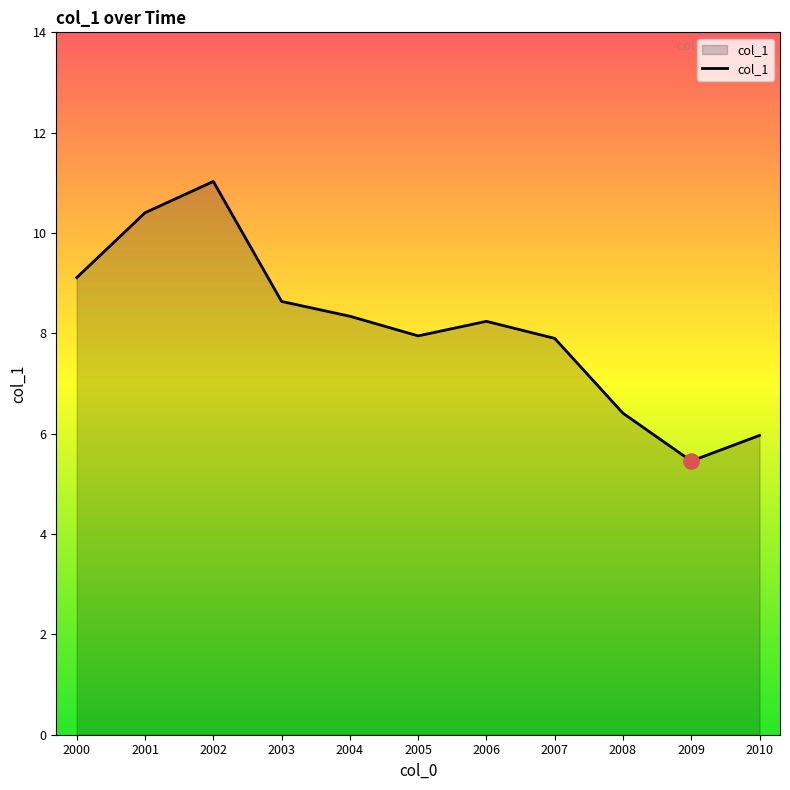

What is the change in value from 2000 to 2008?

-2.7